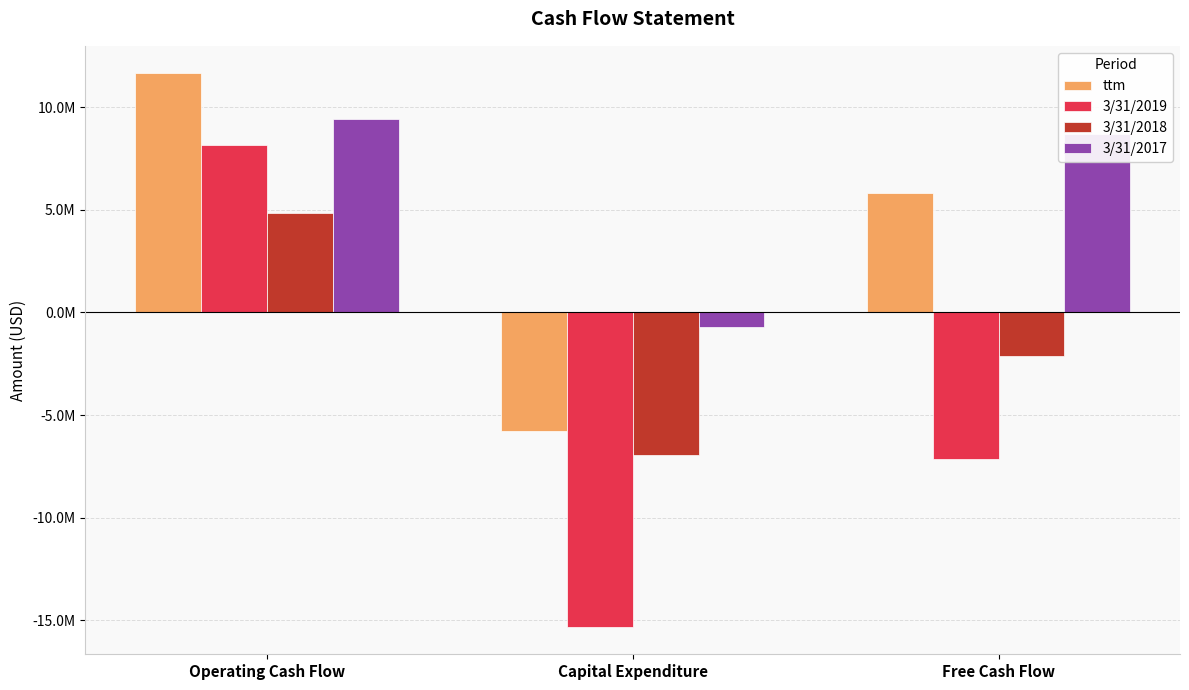

Where does the ttm series first go above 5837324?

Operating Cash Flow